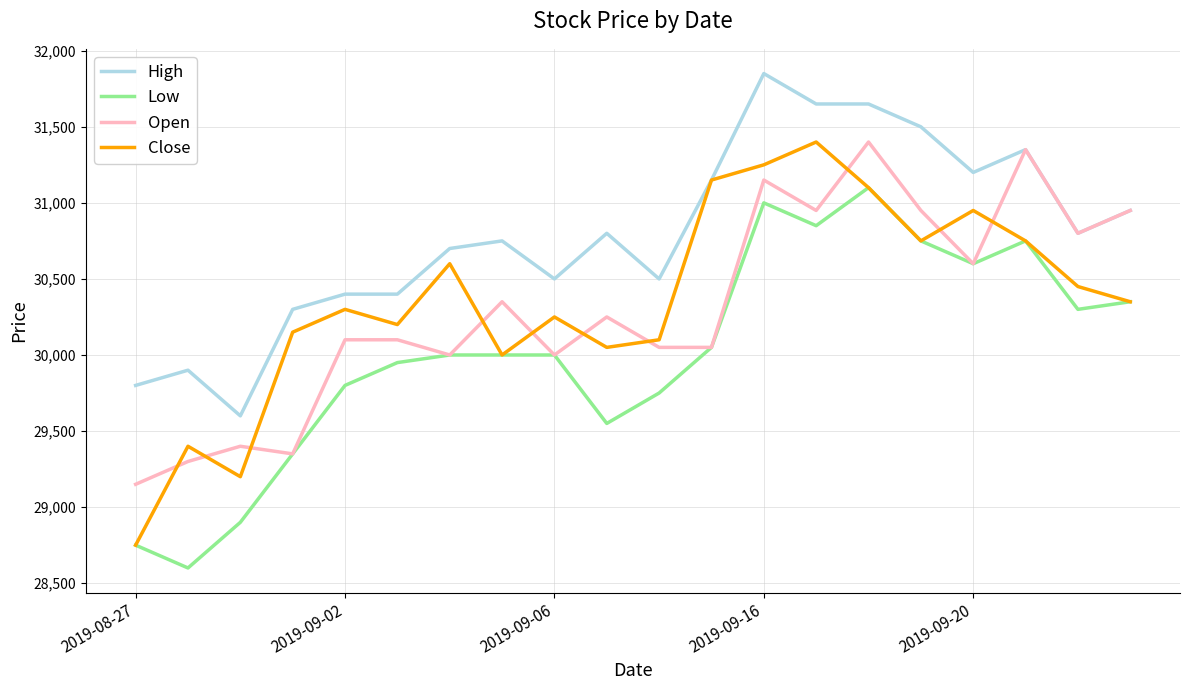

True or false: High and Low cross at least once.

False